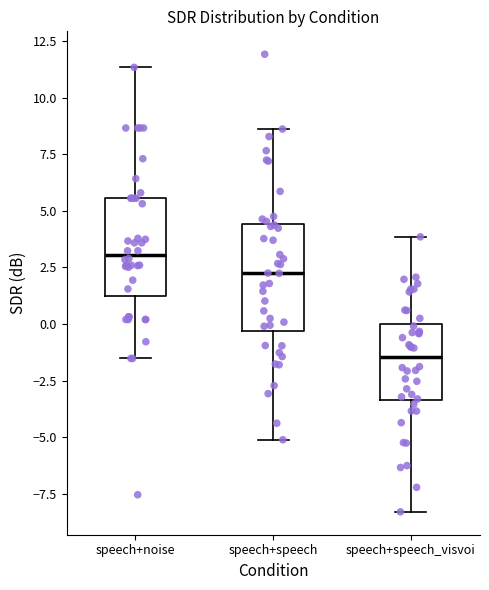

Reading left to right, transcribe this box plot: for each box, give where its median line is, the range the box spans, and where its two whiskers end, as read against the y-axis. The values are not printed on the chart, so give them approximately, as read against the axis.

speech+noise: median 3.0, box 1.0 to 5.5, whiskers -1.5 to 11.5
speech+speech: median 2.0, box -0.5 to 4.5, whiskers -5.0 to 8.5
speech+speech_visvoi: median -1.5, box -3.5 to 0.0, whiskers -8.5 to 4.0